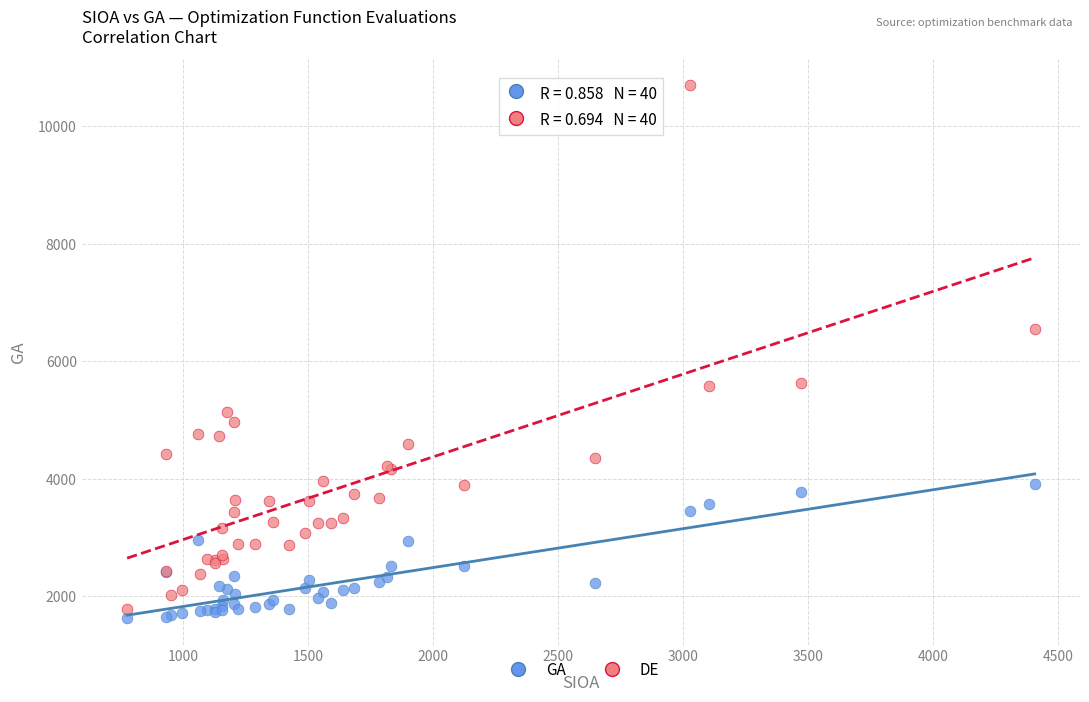

Across all series, what Y value is closest to 6156?

6546